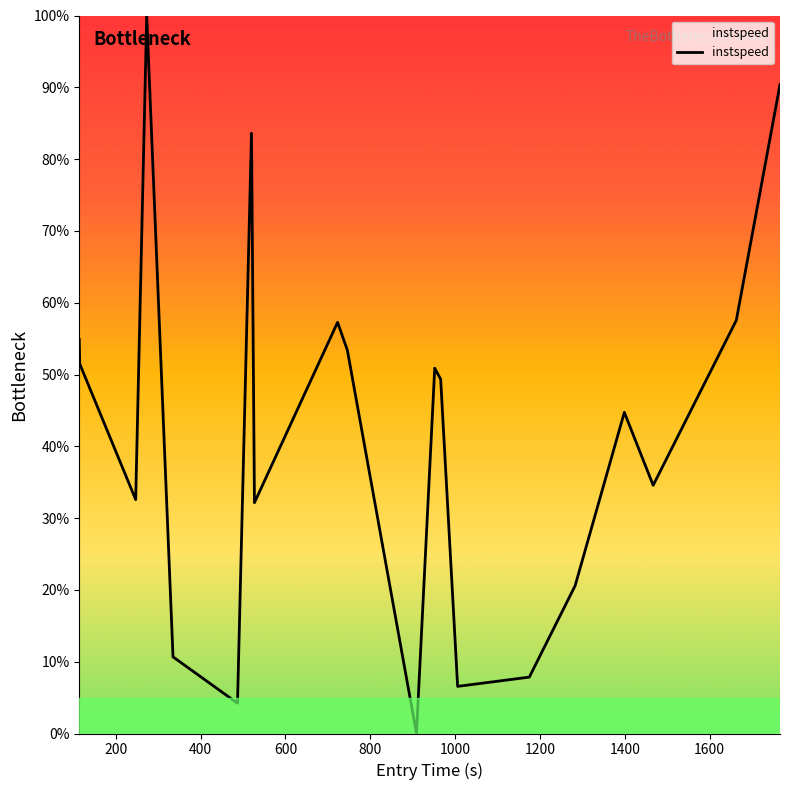

What is the greatest value displayed?

100.0